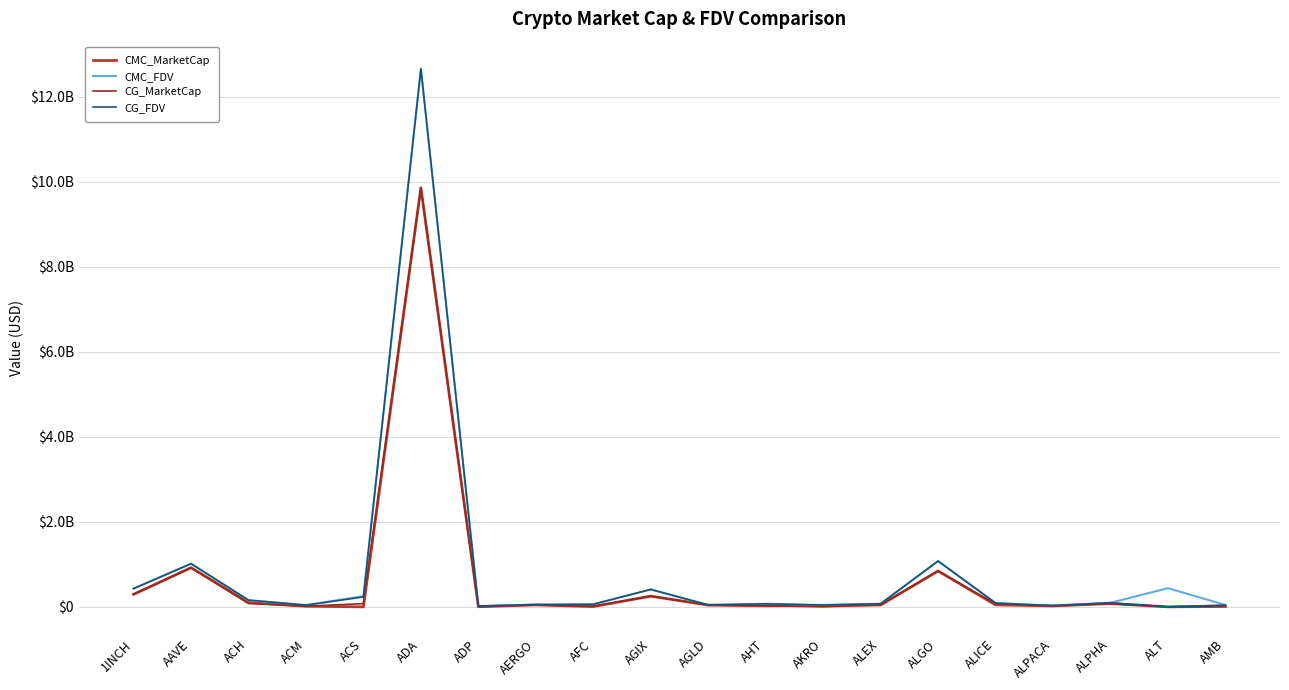

In CG_MarketCap, how many points are lower than both neighbors (excluding endpoints)?

6